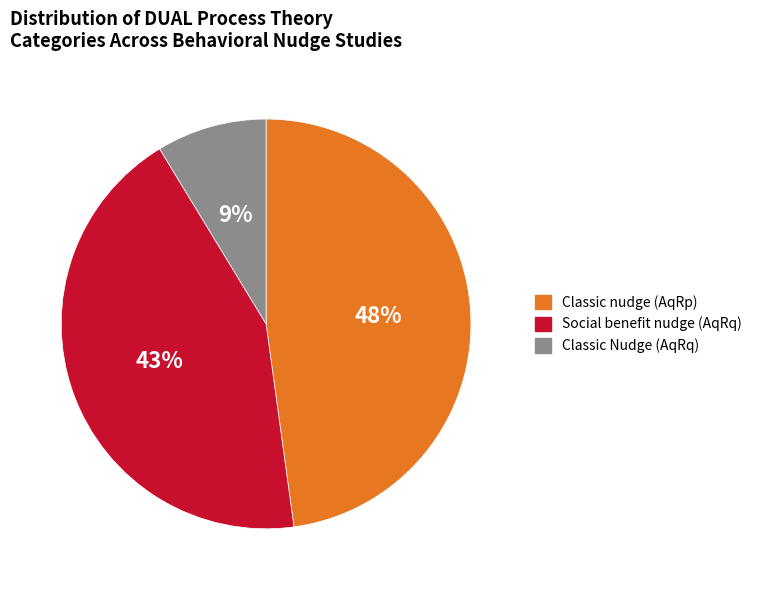

To the nearest percent, what is the difference between the largest and smallest slice percentages?

39%